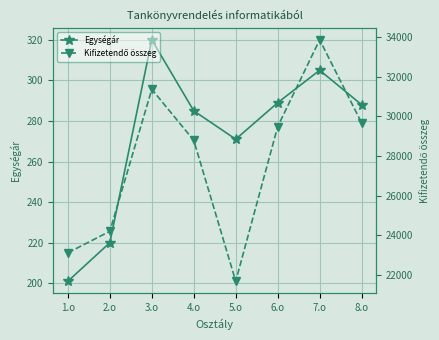

What is the difference between the maximum and minimum values in the Egységár series?

119